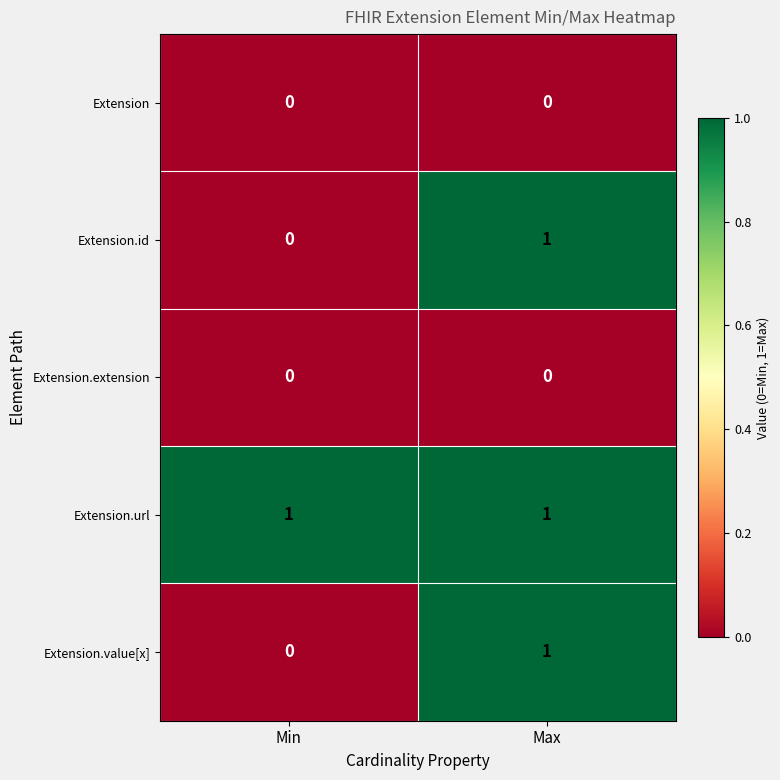

The Extension series shows 0 at Min. True or false?

True